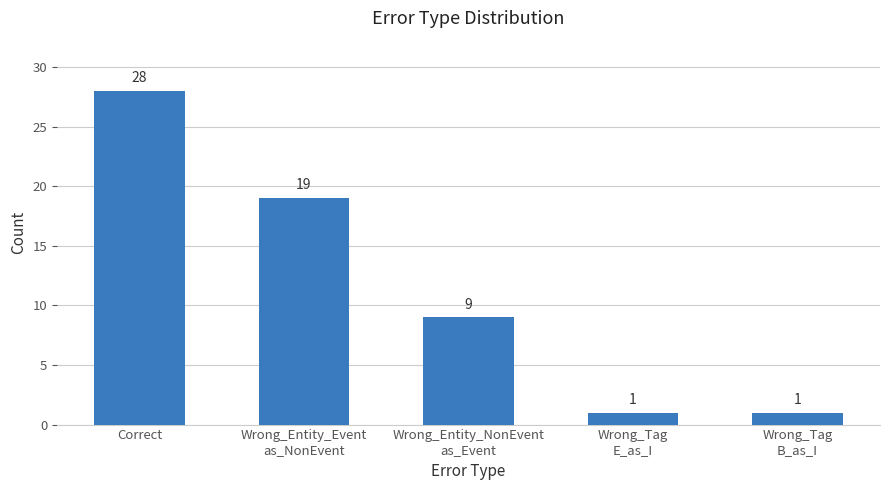

What position from the left is Correct?

1